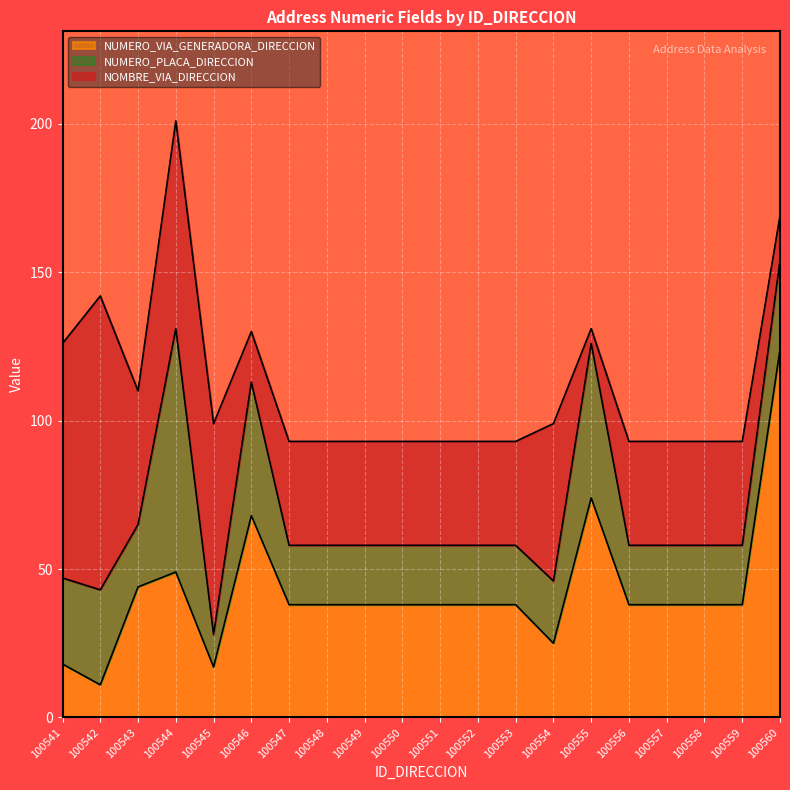

What is the total value across all series at 100541?

126